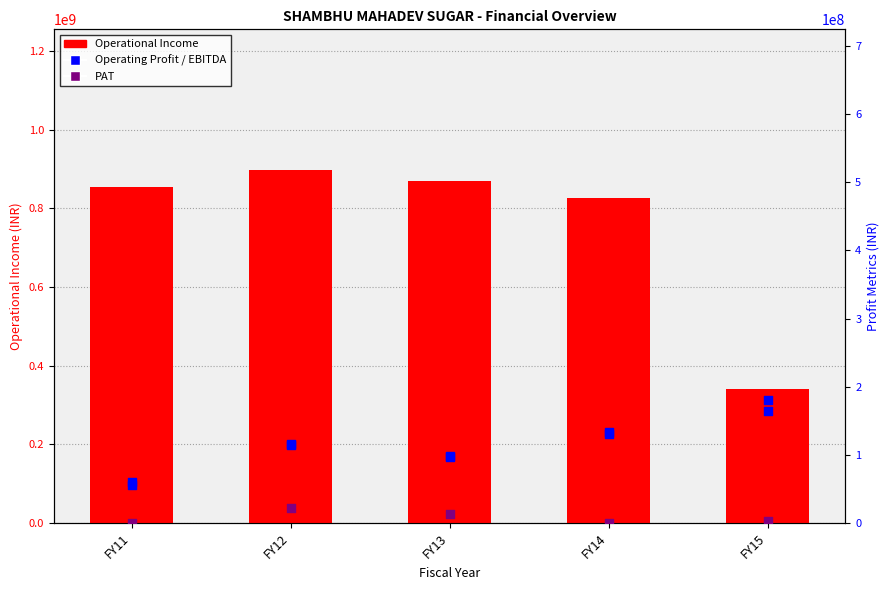

What is the total value across all series at FY13?

1077661786